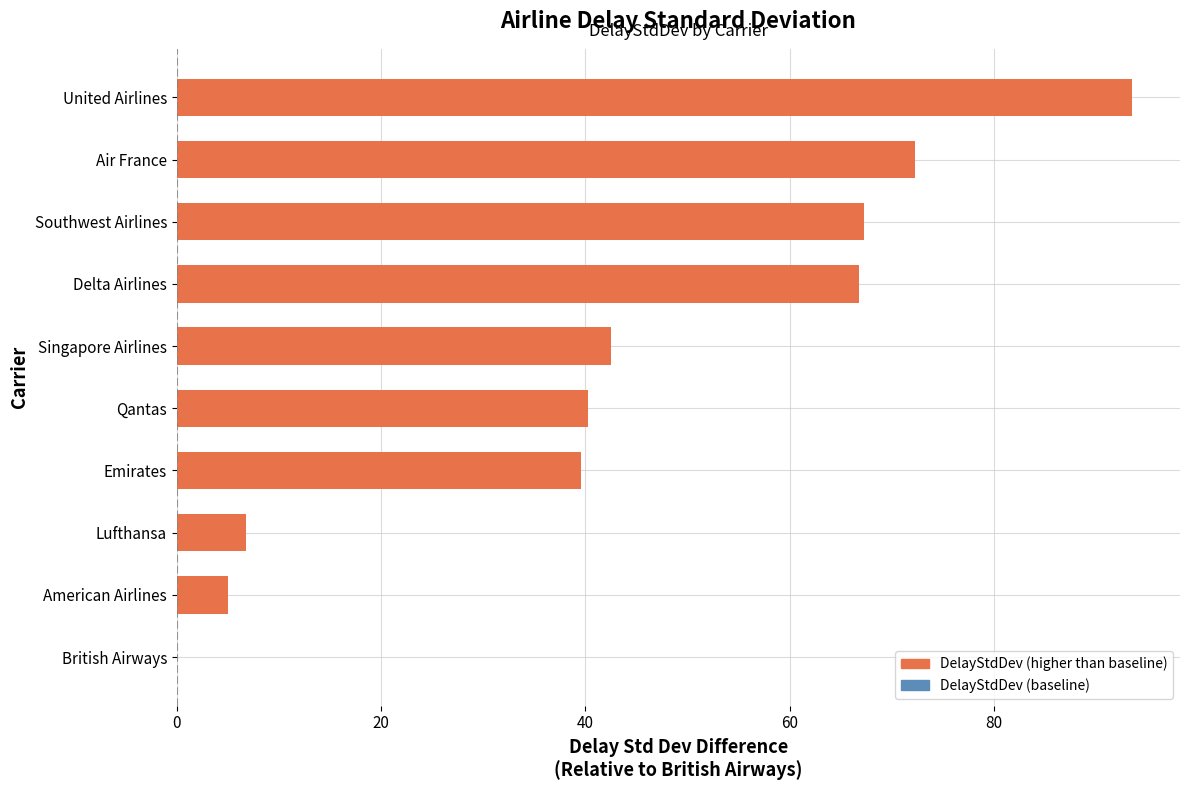

What is the maximum value shown in the chart?

93.5